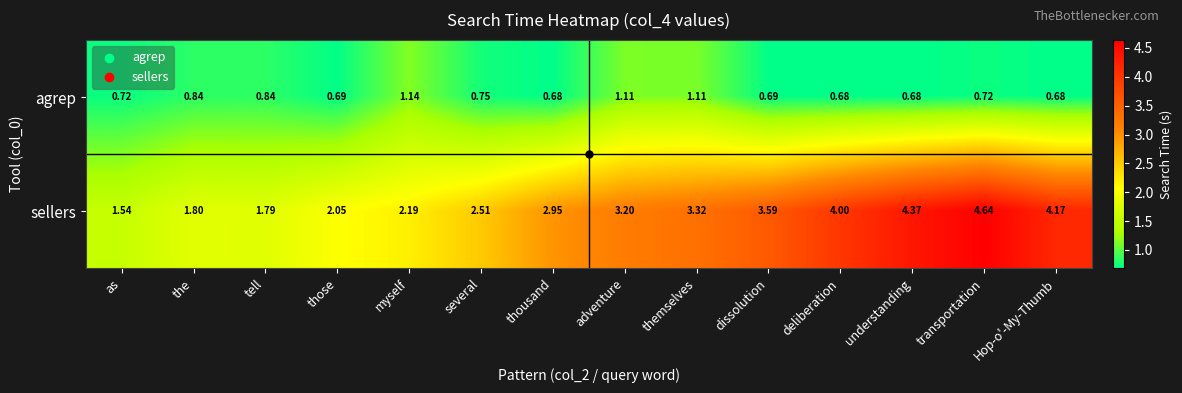

Which series changed the most between as and dissolution?

sellers